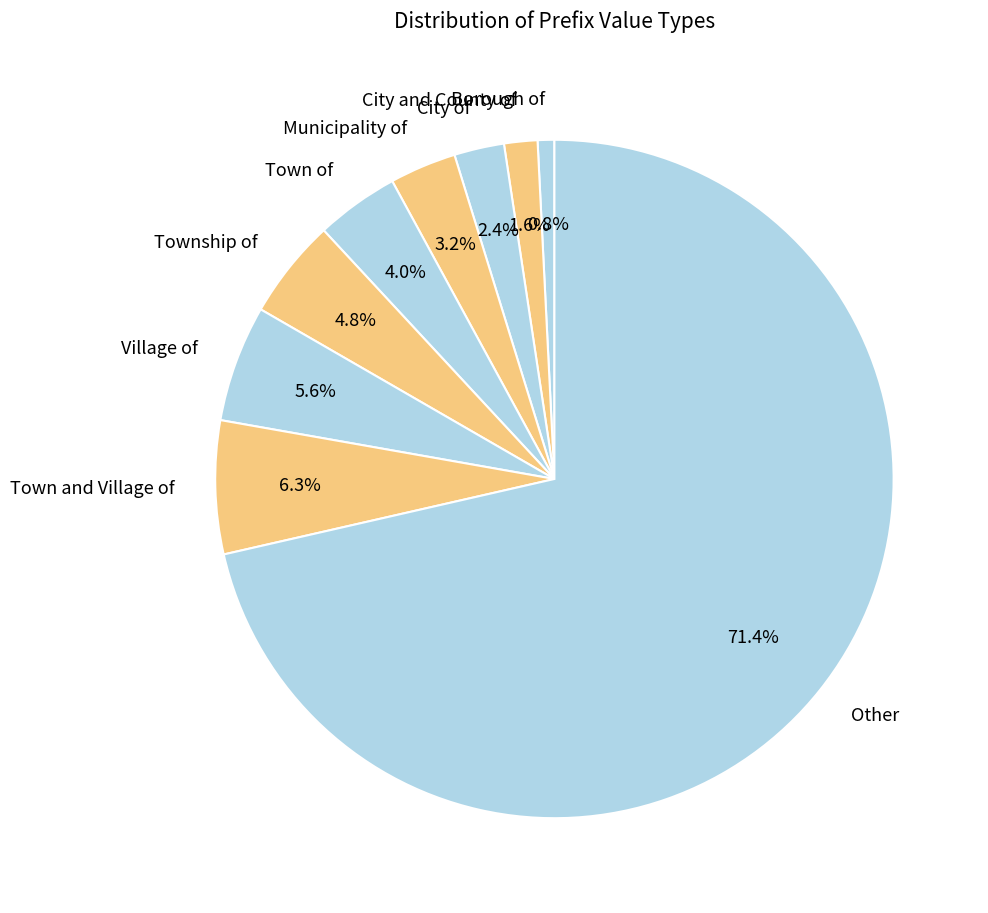

What is the majority slice?

Other